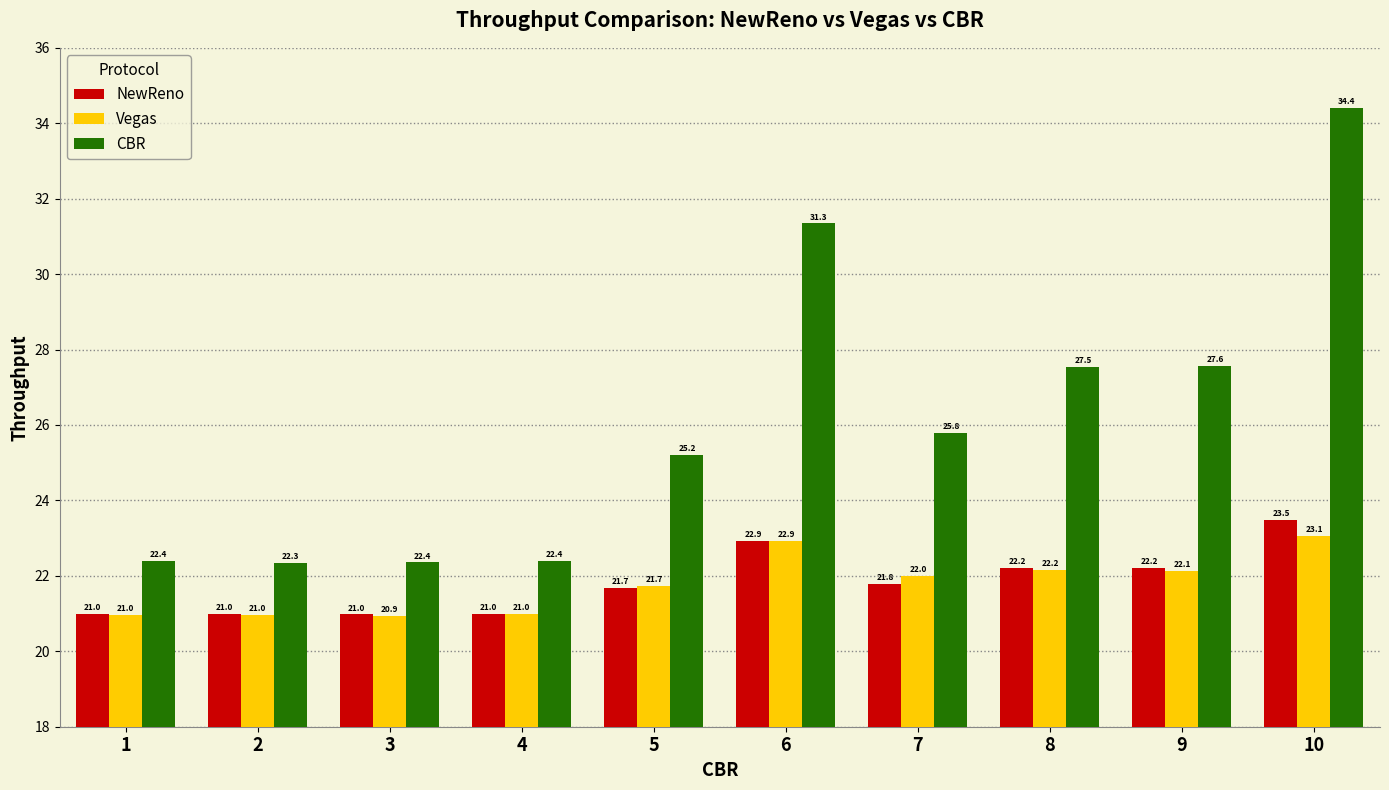

How many groups of bars are there?

10